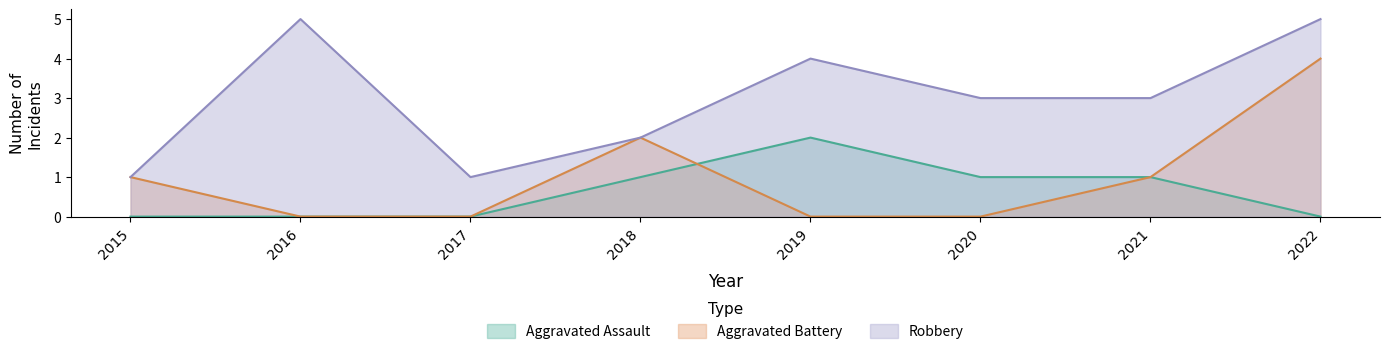

True or false: Aggravated Assault has a value of 1 at 2017.

False